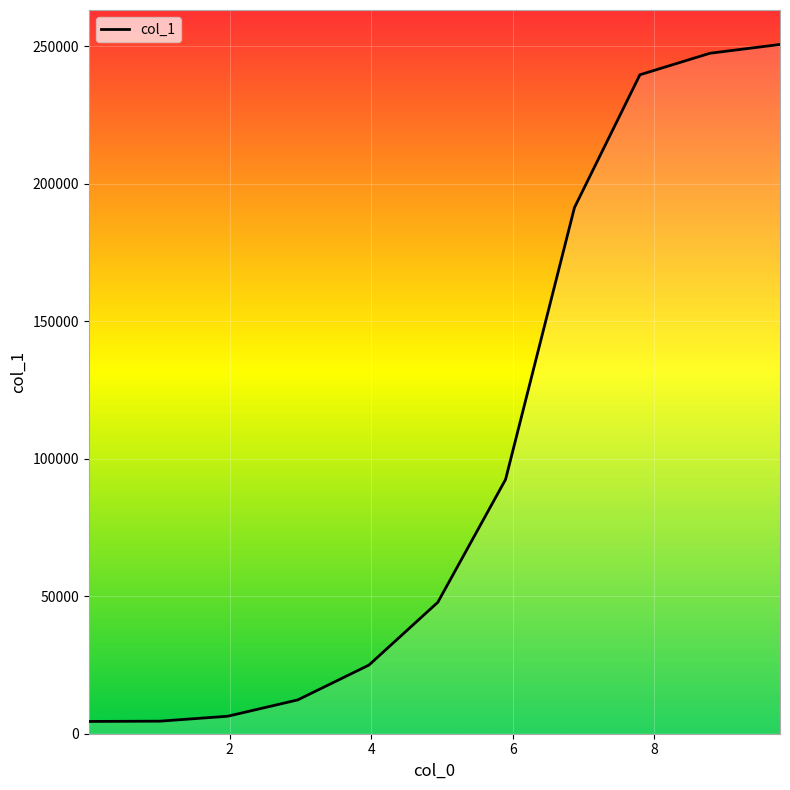

What is the minimum value shown in the chart?

4462.2